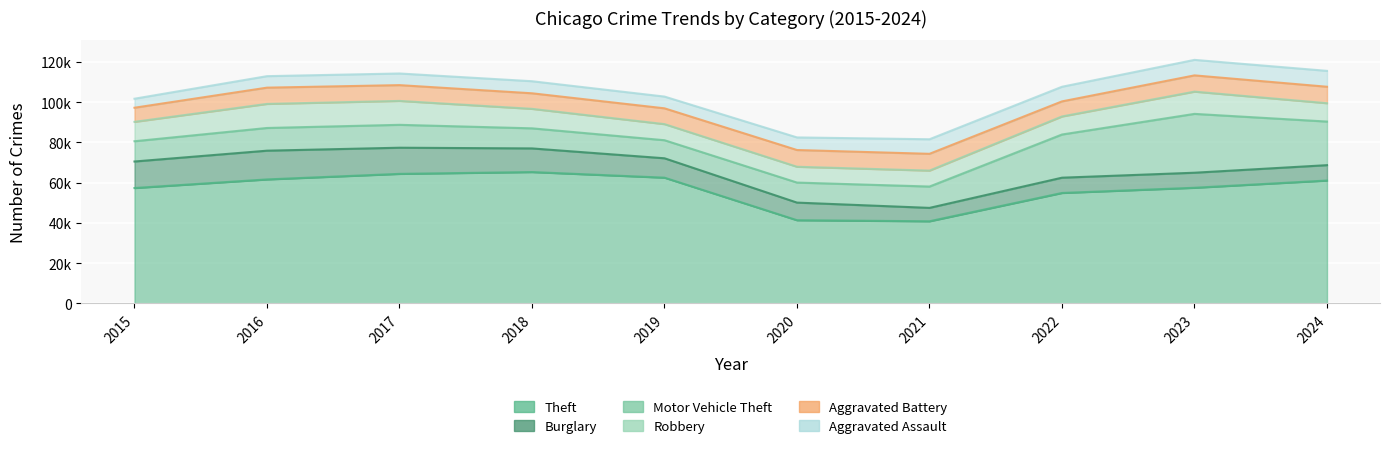

What is the difference between the Theft values at 2016 and 2024?

547